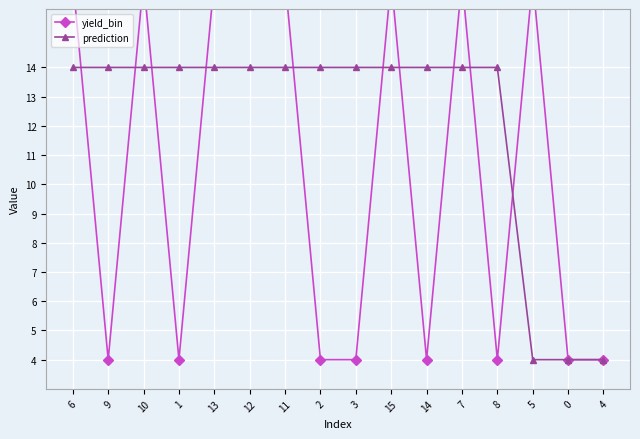

Count the number of data series in this chart.

2